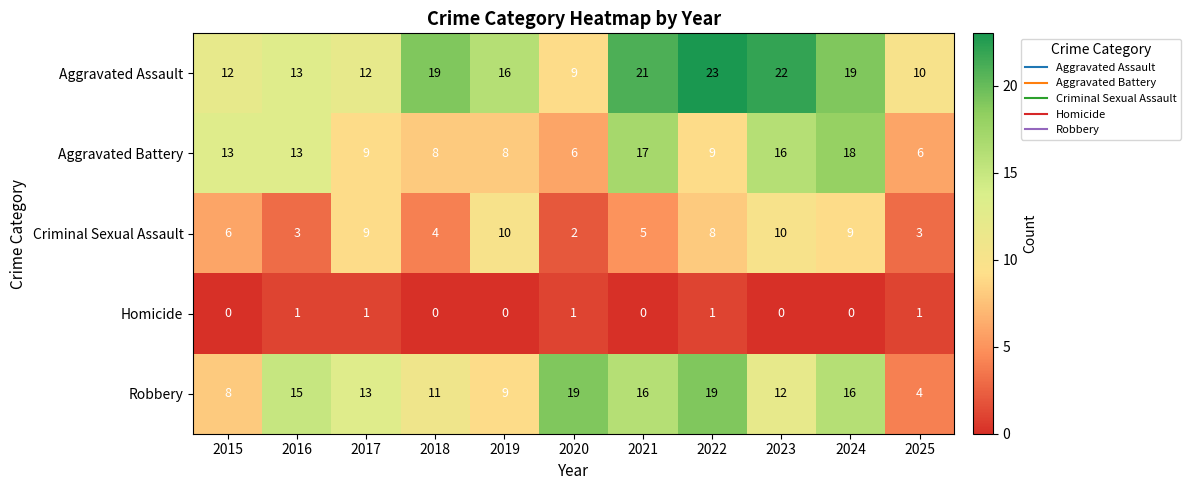

The value of Criminal Sexual Assault at 2025 is 5. True or false?

False